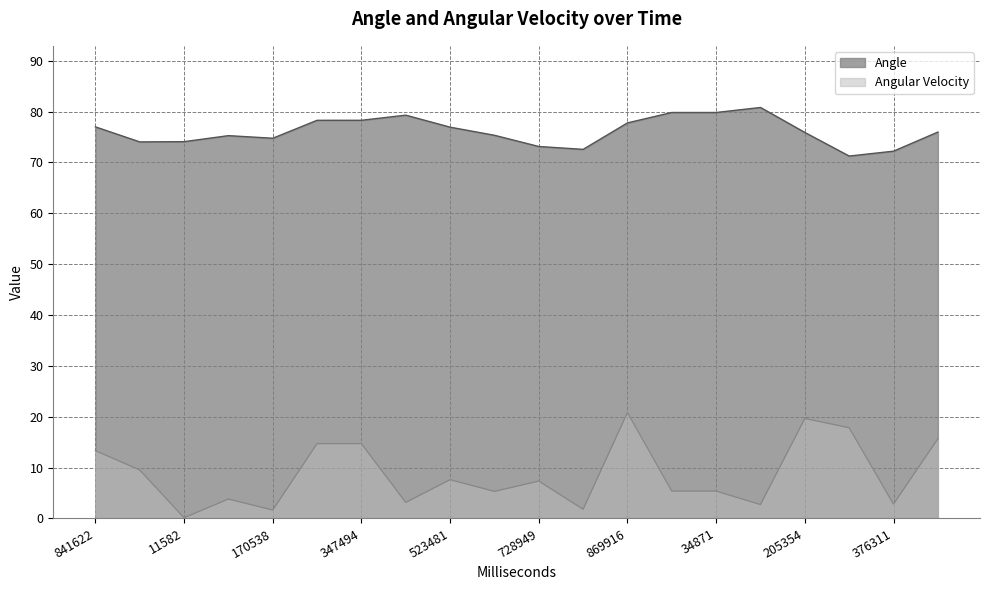

At which category does Angle reach its first local valley?

932596